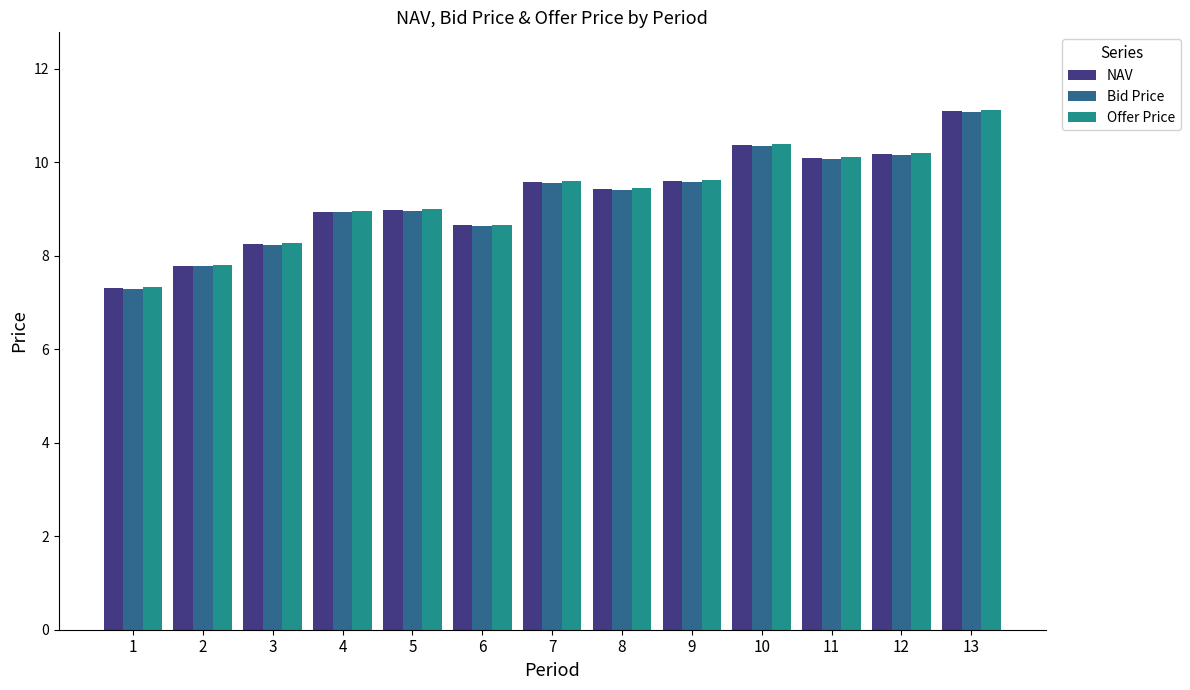

Is the value of Offer Price at 7 greater than the value of Bid Price at 3?

Yes